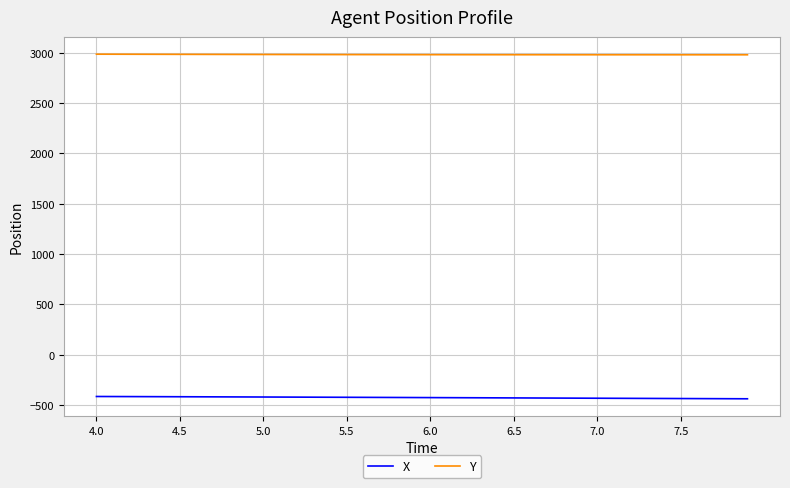

Which series has the largest total across all categories?

Y